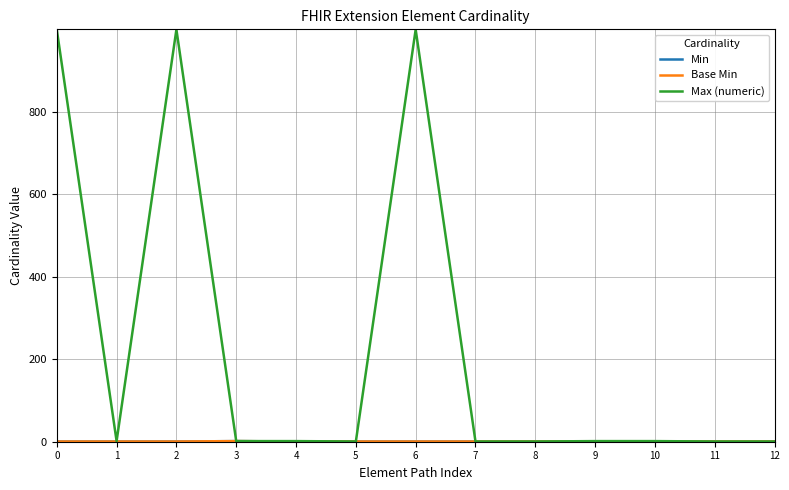

Is this an area chart (filled region under the line)?

No